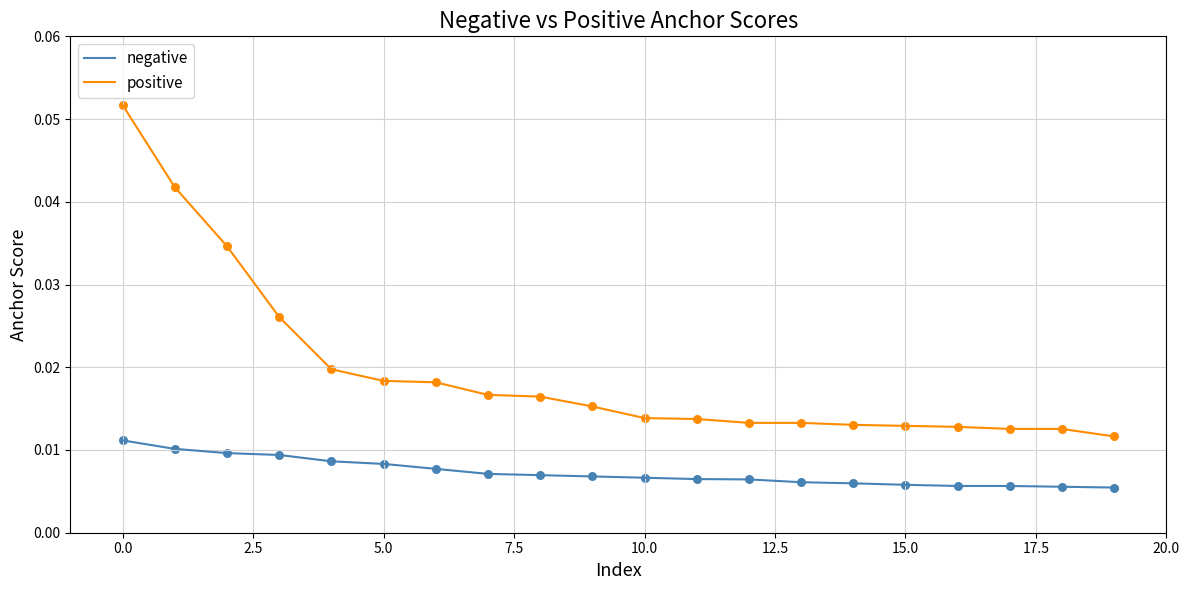

Which series has the largest total across all categories?

positive